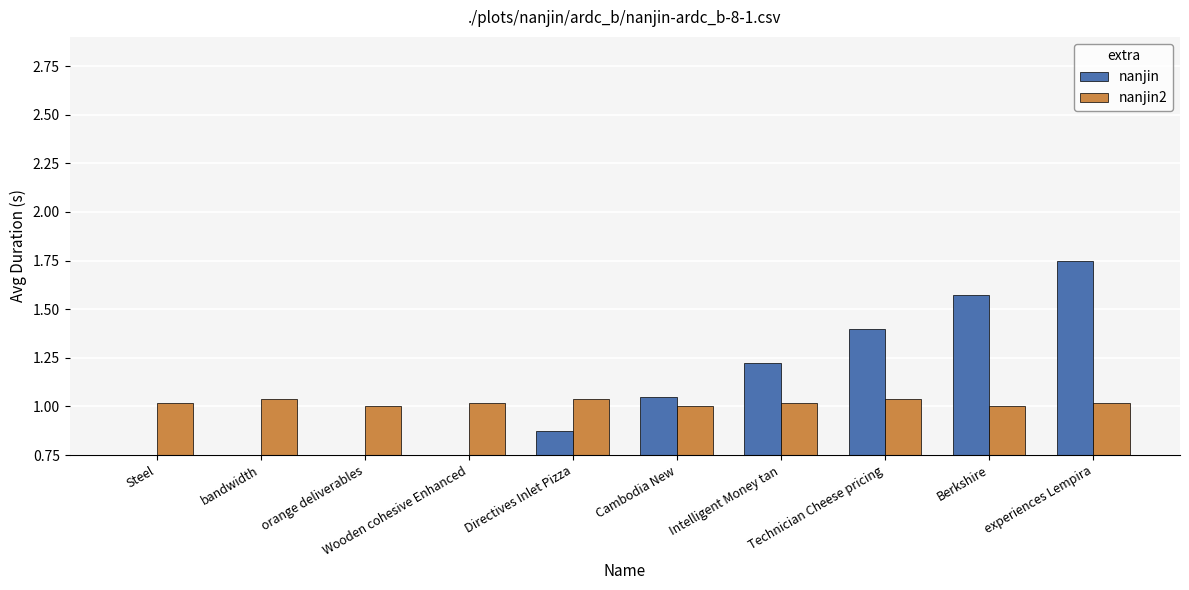

What is the label of the 4th bar from the right?

Intelligent Money tan